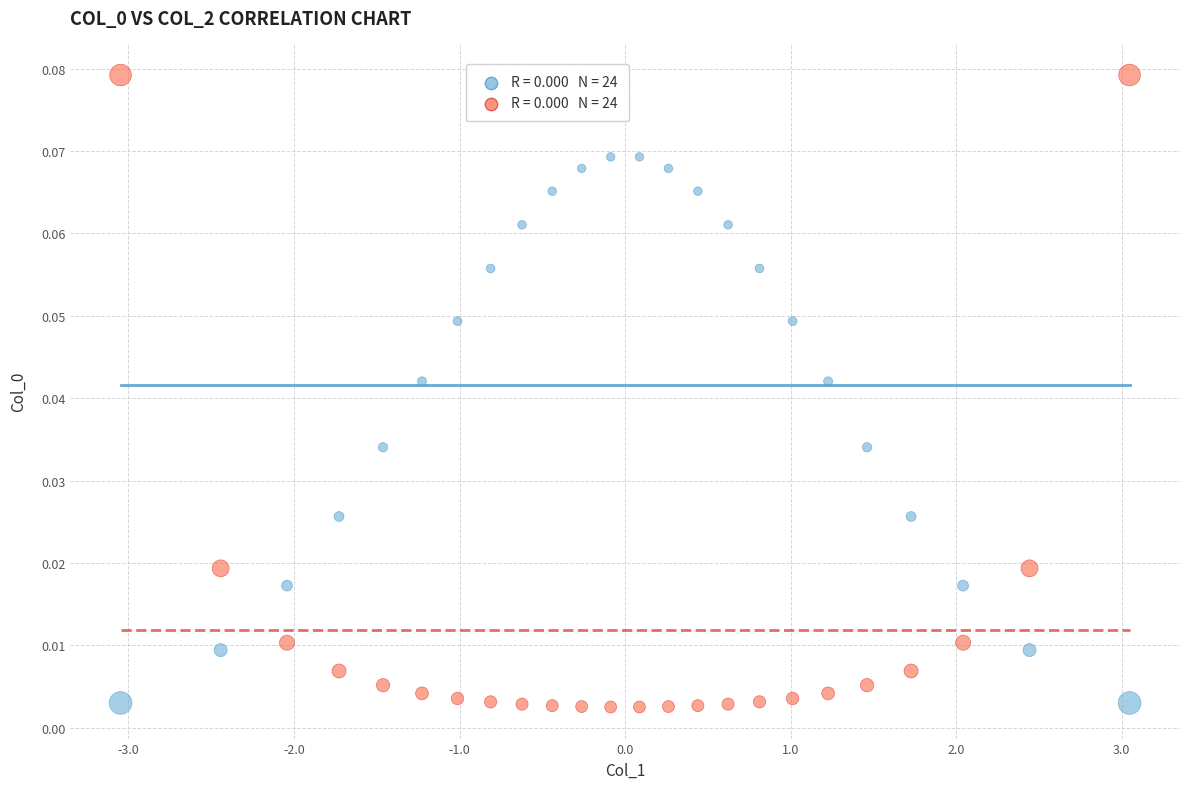

Across all data points, what is the range of X values (max minus min)?

6.1